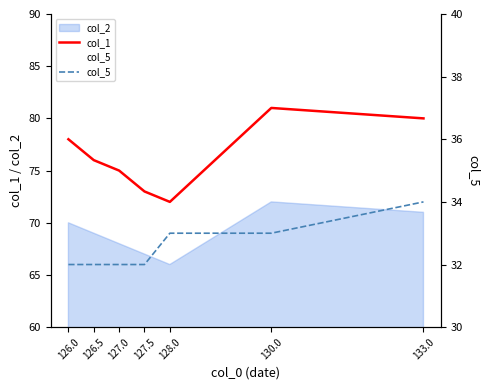

What position from the right is 127.5?

4